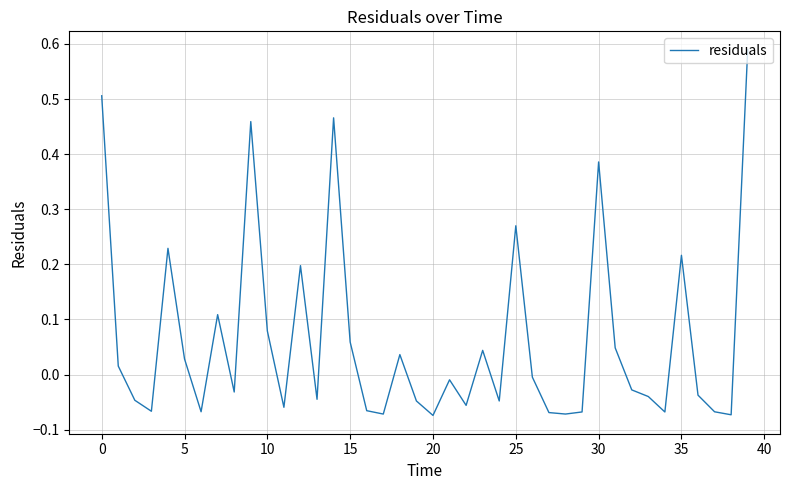

How many lines are shown in the chart?

1